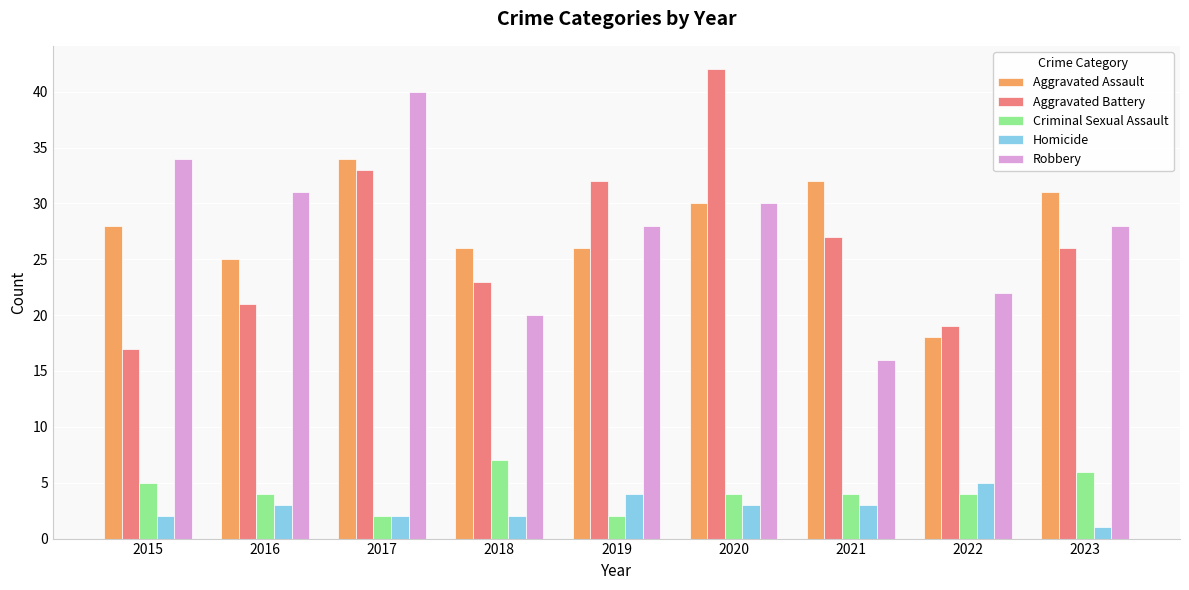

Which series has the largest range (max minus min)?

Aggravated Battery